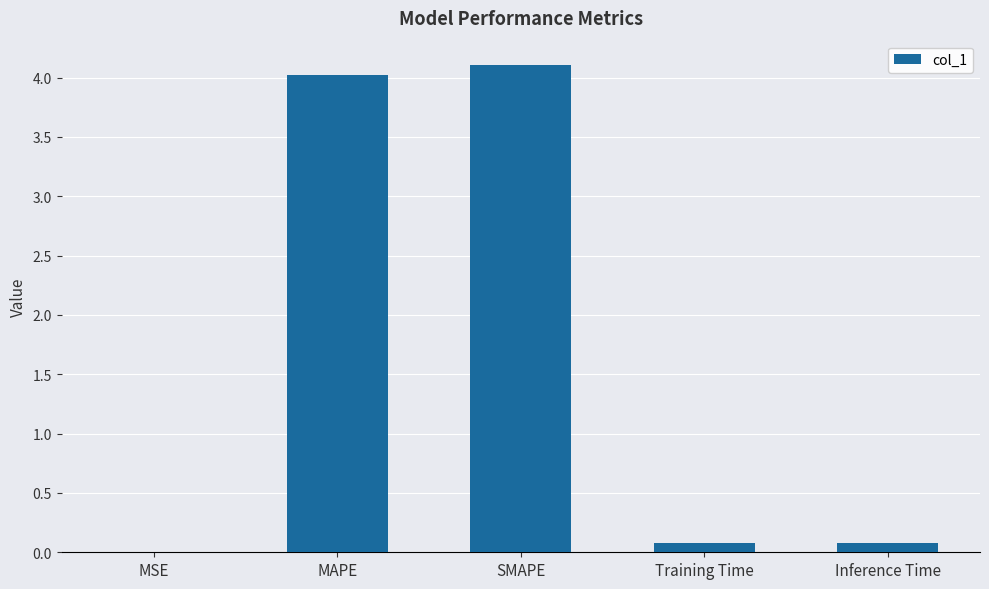

Is it true that the value at SMAPE is 6.8?

False